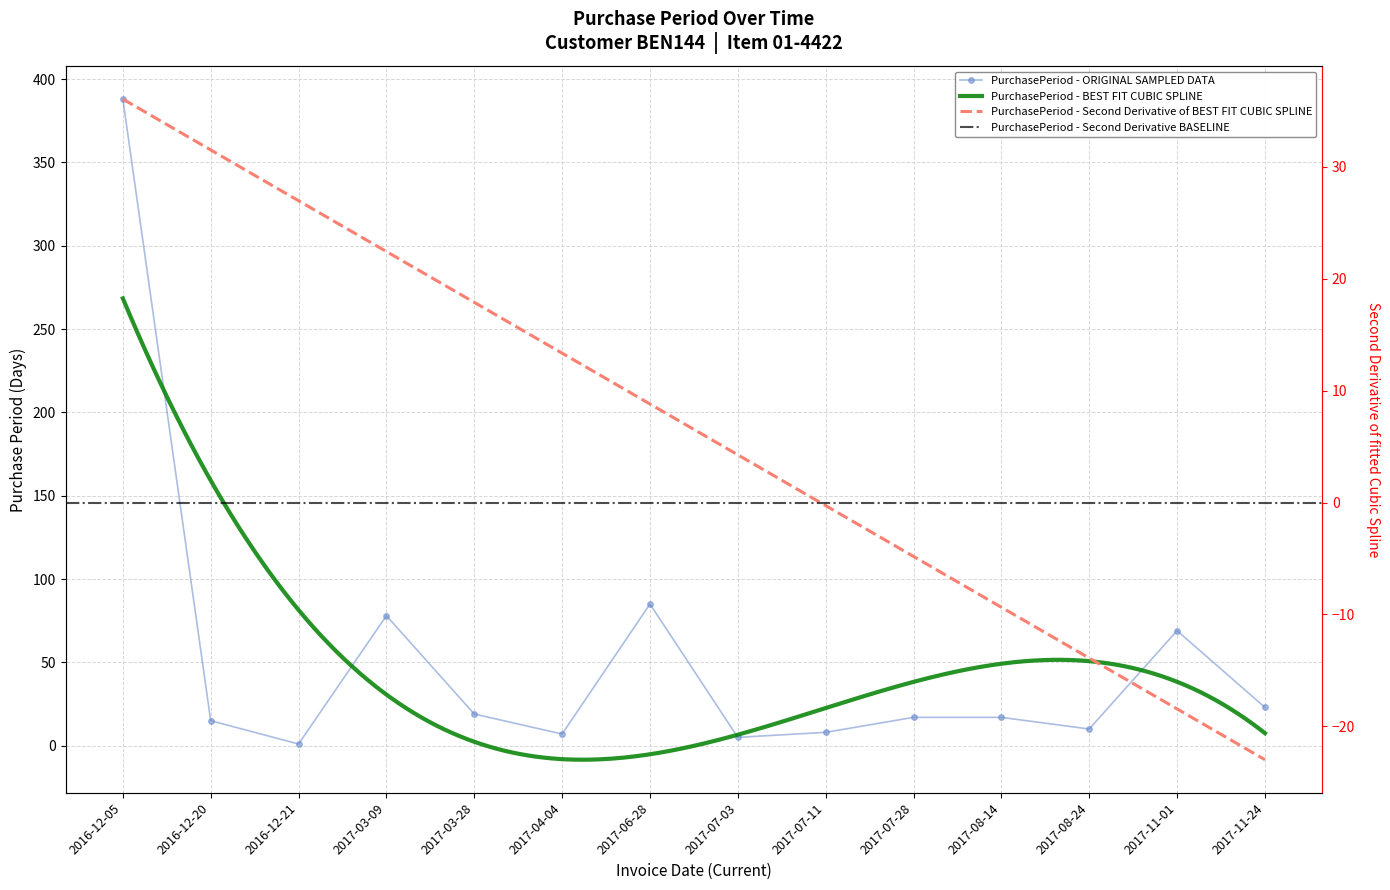

What is the maximum value shown in the chart?

388